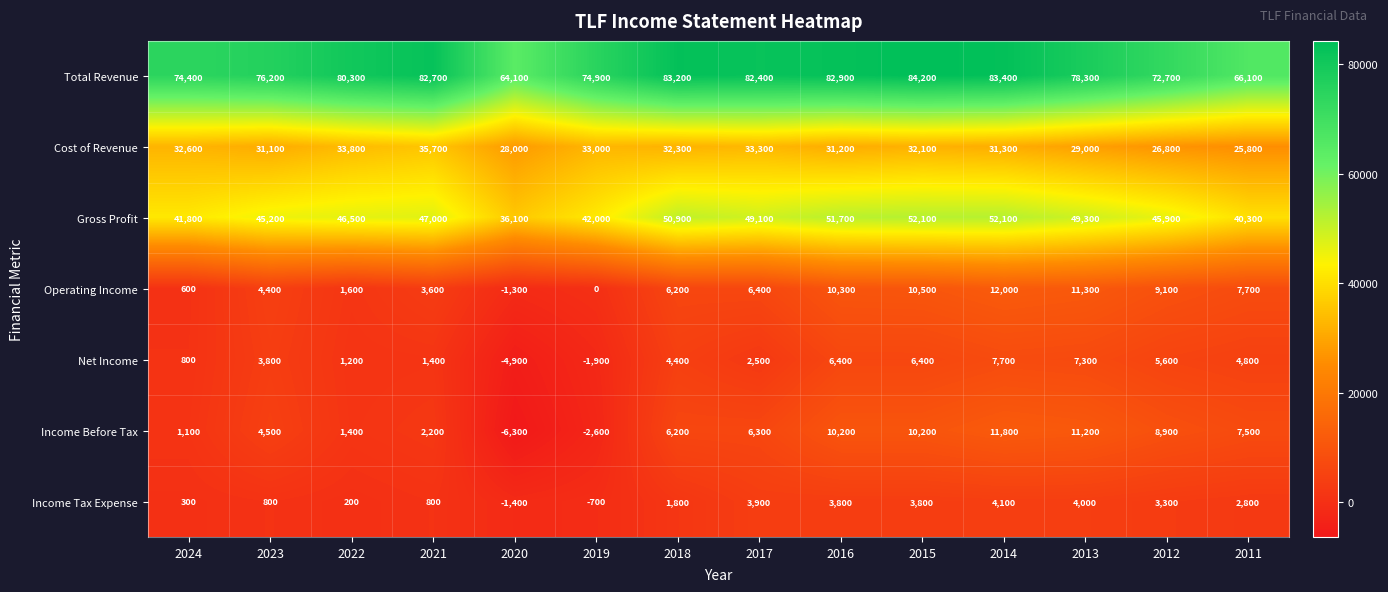

What is the total value across all series at 2016?

196500